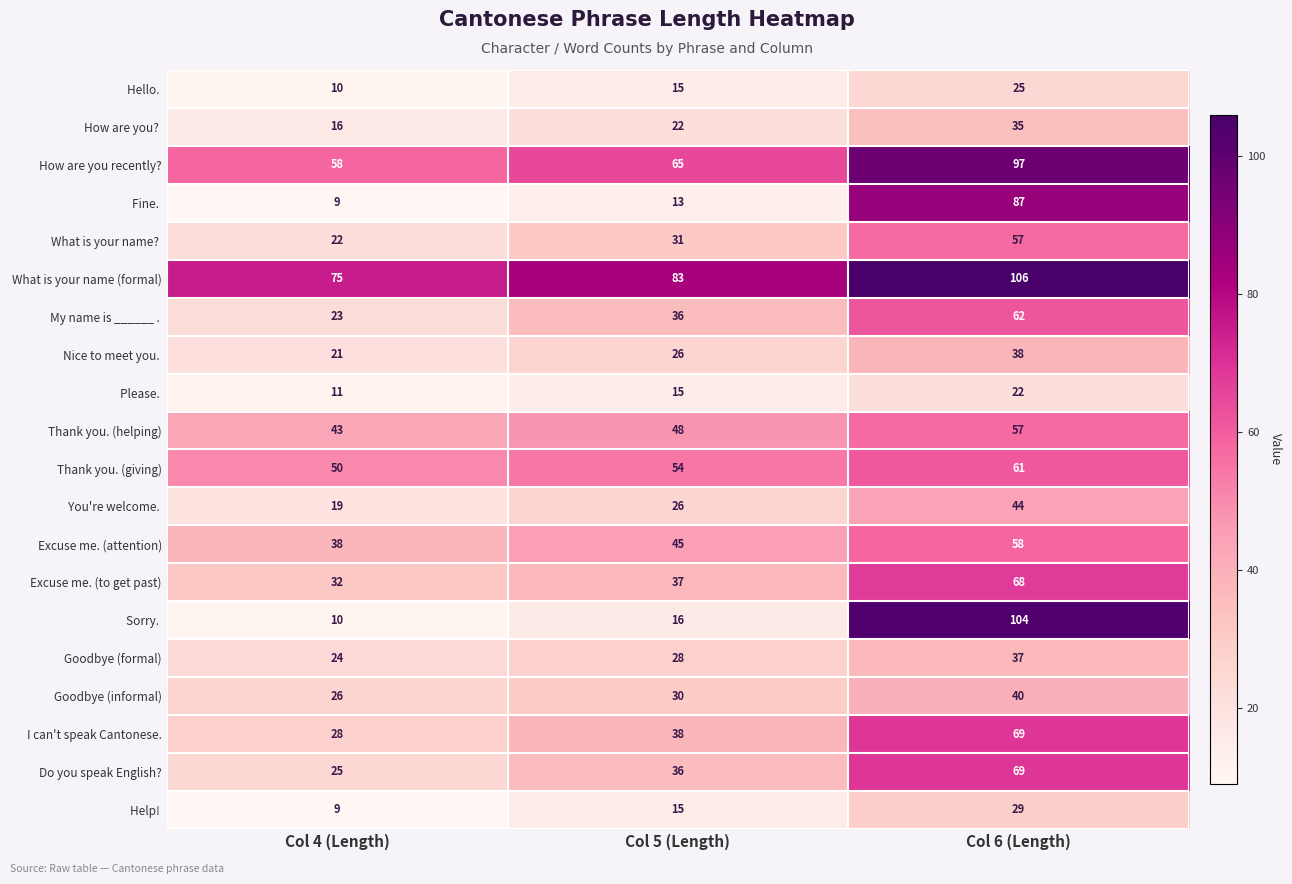

What is the smallest value displayed?

9